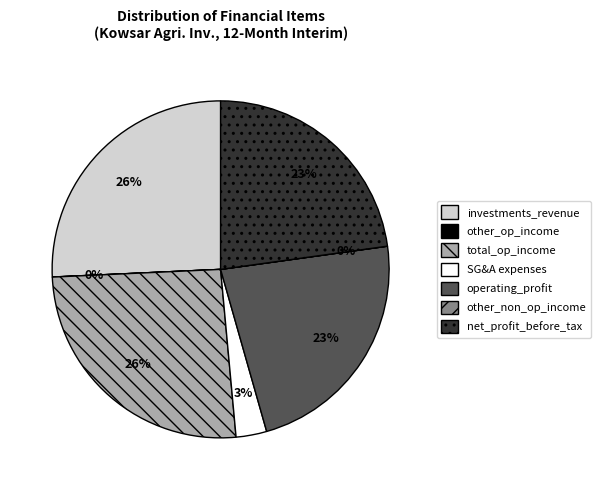

The operating_profit slice represents 23% of the pie. True or false?

True